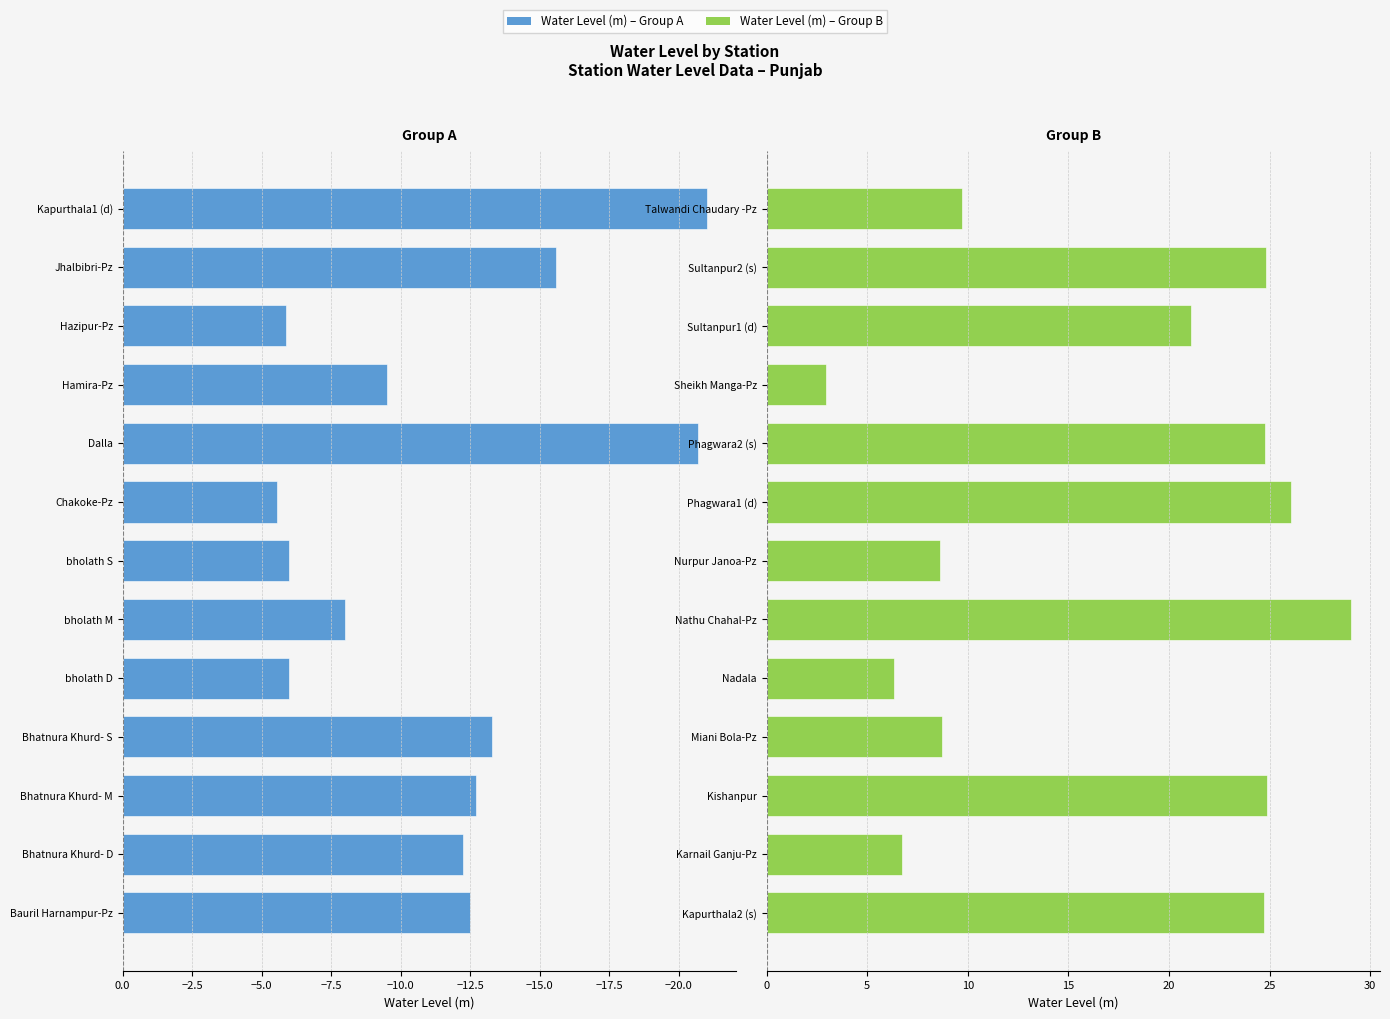

Which series has the largest total across all categories?

Right Group